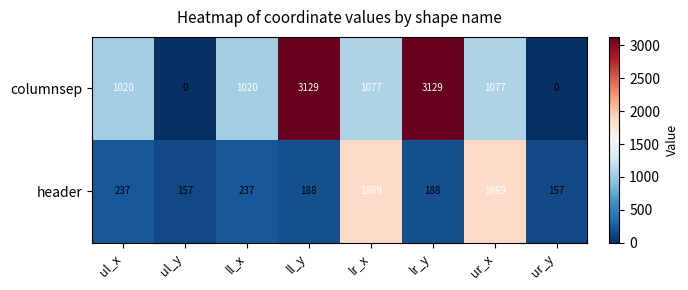

What is the difference between the second highest and minimum values in the header series?

1712